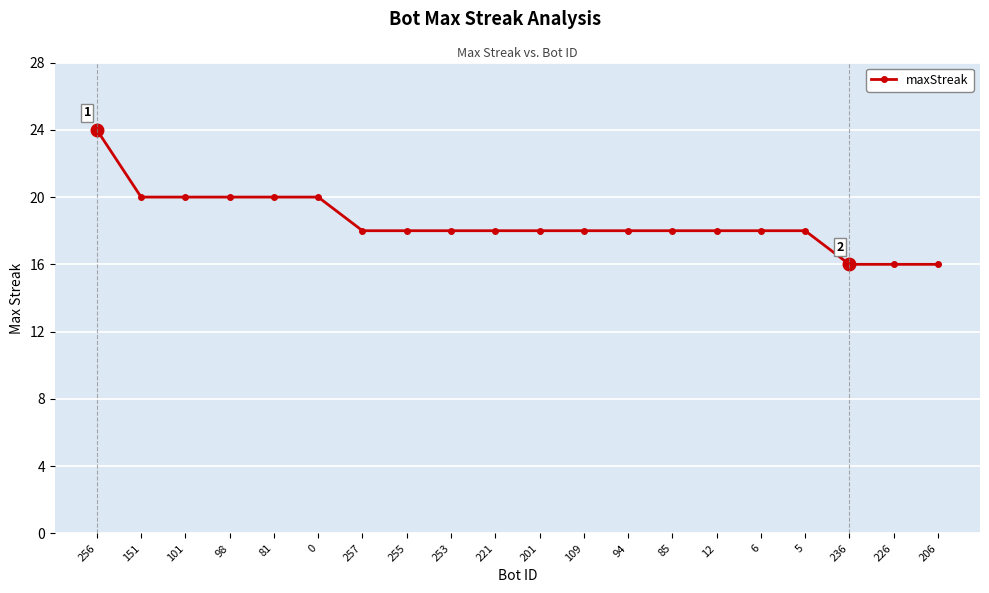

What value does the data have at 98?

20